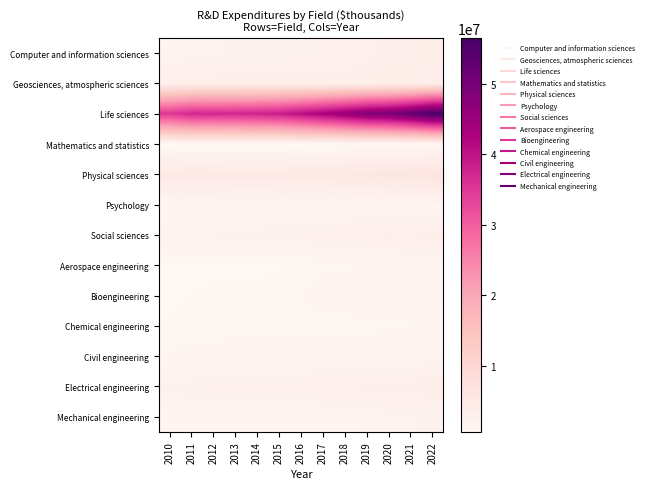

At which category does the chart reach its minimum across all series?

2010